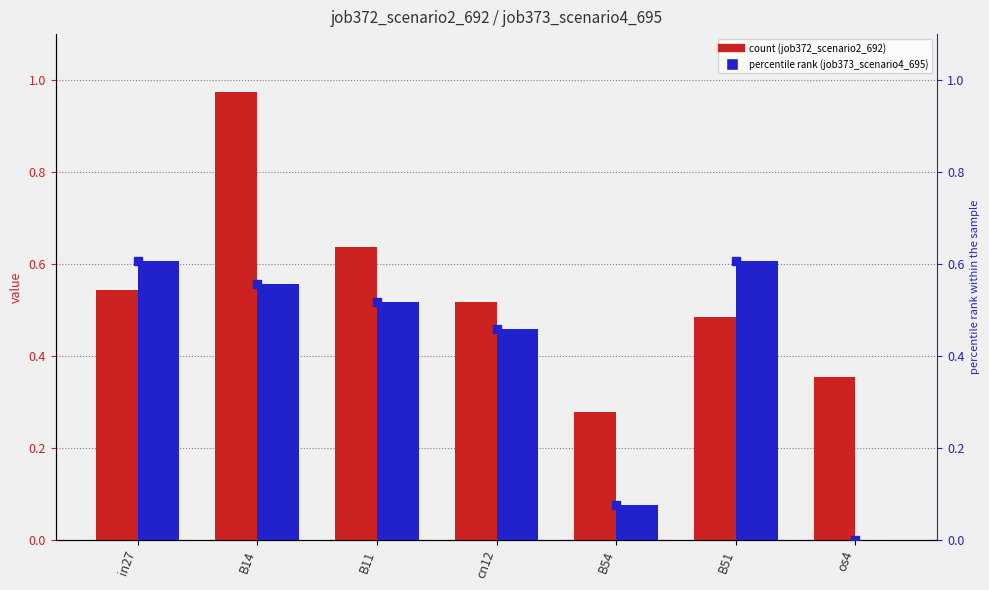

Rank the series by their maximum value, from highest to lowest.

job372_scenario2_692, job373_scenario4_695, job373_scenario4_695 (rank)